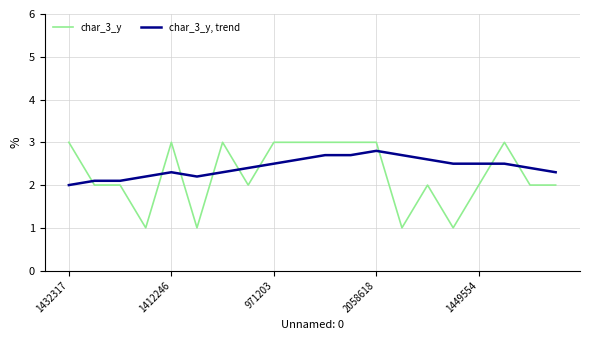

After their last crossing, which series has the higher values: char_3_y or char_3_y, trend?

char_3_y, trend